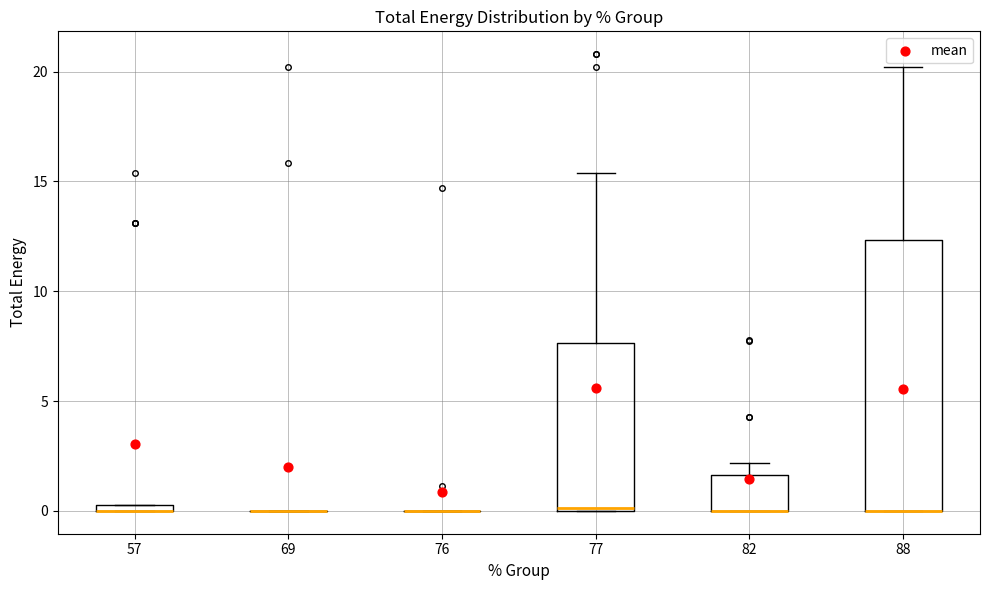

Comparing the boxes themselves (not the whiskers), which one is the tallest?

88